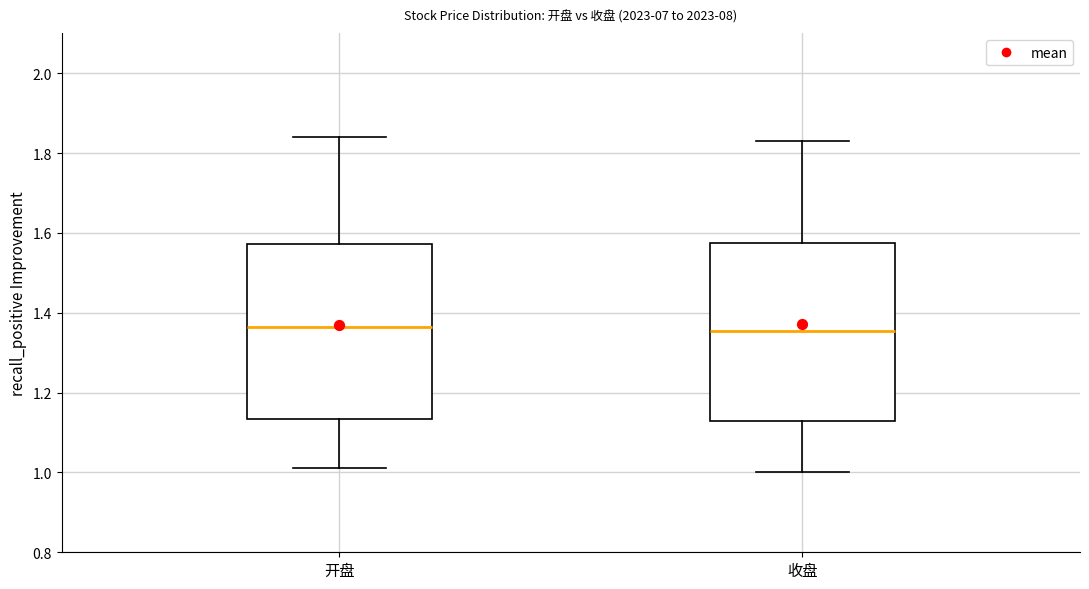

Reading left to right, transcribe this box plot: for each box, give where its median line is, the range the box spans, and where its two whiskers end, as read against the y-axis. The values are not printed on the chart, so give them approximately, as read against the axis.

开盘: median 1.36, box 1.14 to 1.58, whiskers 1.02 to 1.84
收盘: median 1.36, box 1.14 to 1.58, whiskers 1.00 to 1.84